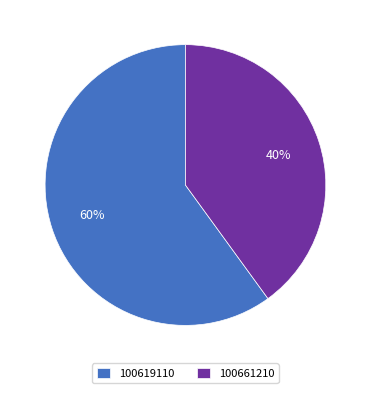

What is the largest slice in the pie chart?

100619110